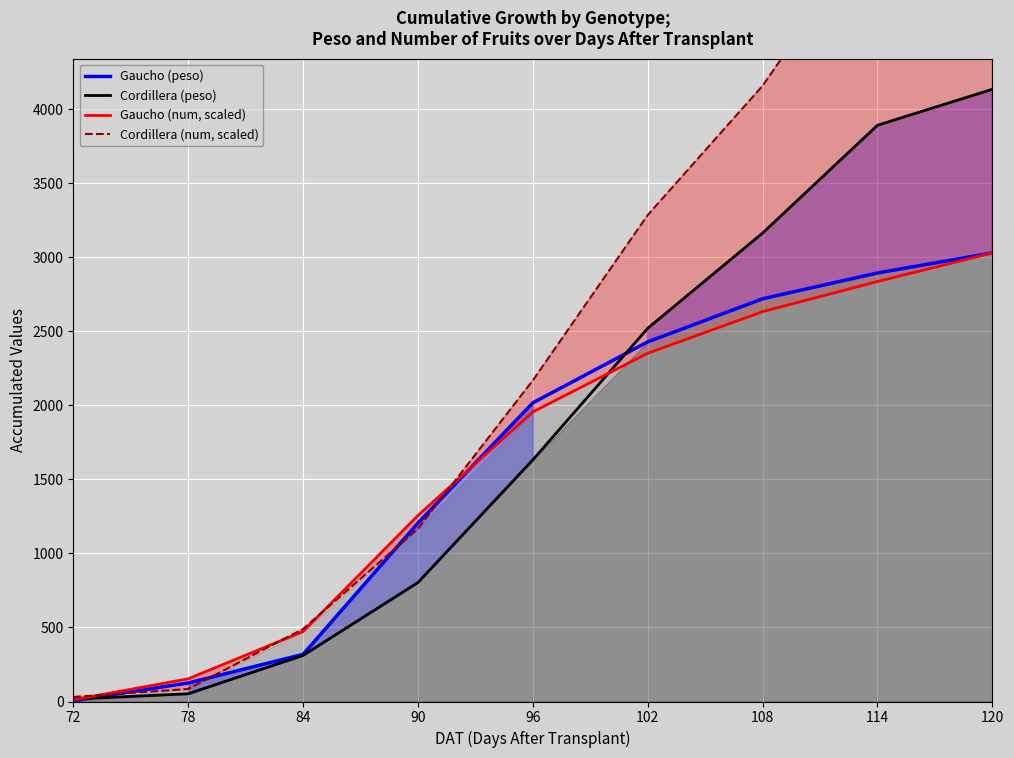

True or false: Cordillera (peso) has more than 0 interior local peaks.

False